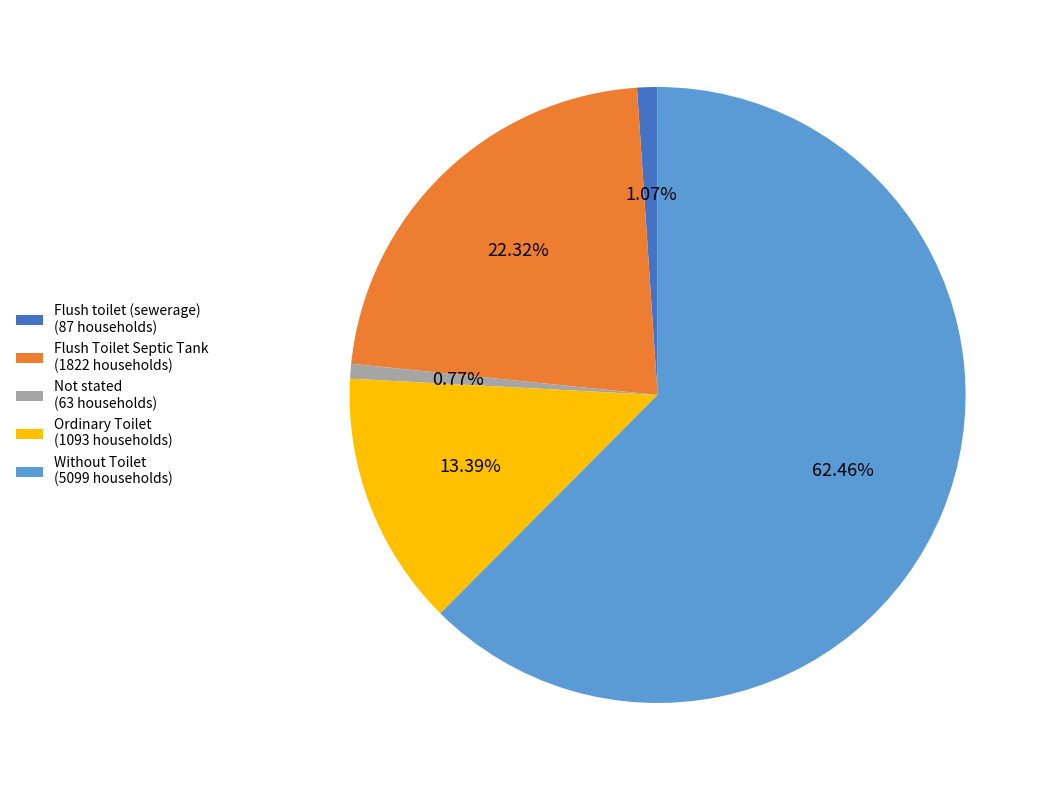

What portion of the pie excludes Flush Toilet Septic Tank?

77.7%